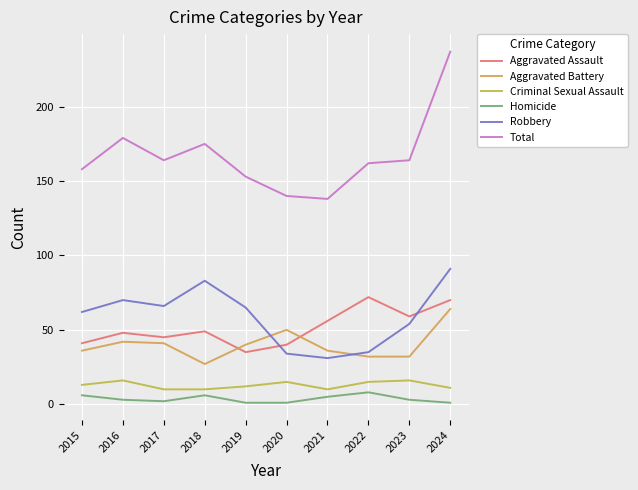

In Homicide, how many points are higher than both neighbors (excluding endpoints)?

2